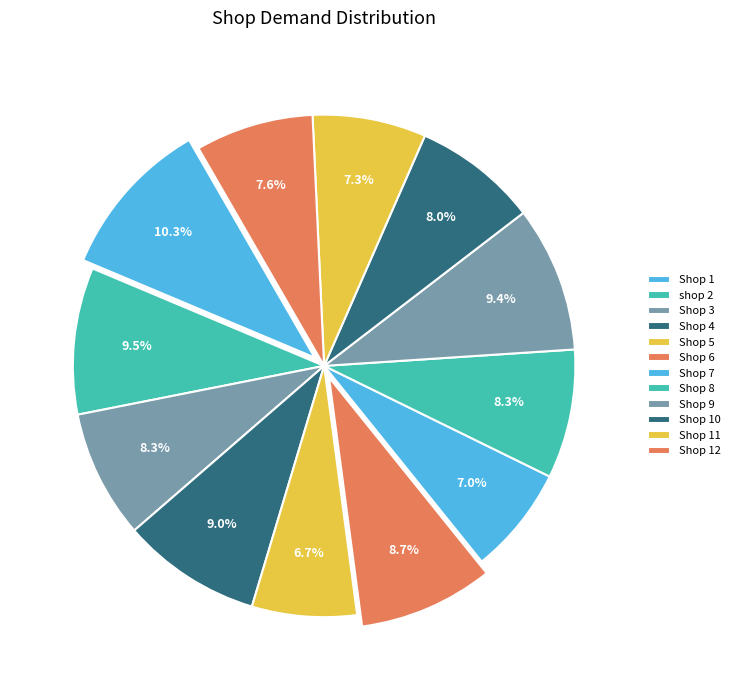

Count the number of slices in the pie.

12